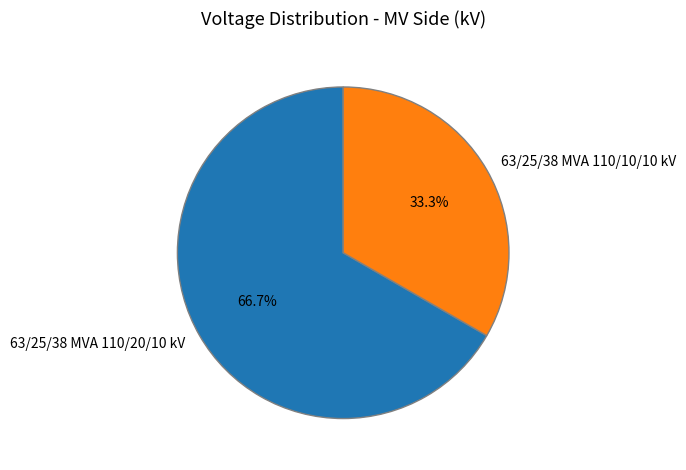

Is it true that 63/25/38 MVA 110/10/10 kV is 25% of the pie?

False